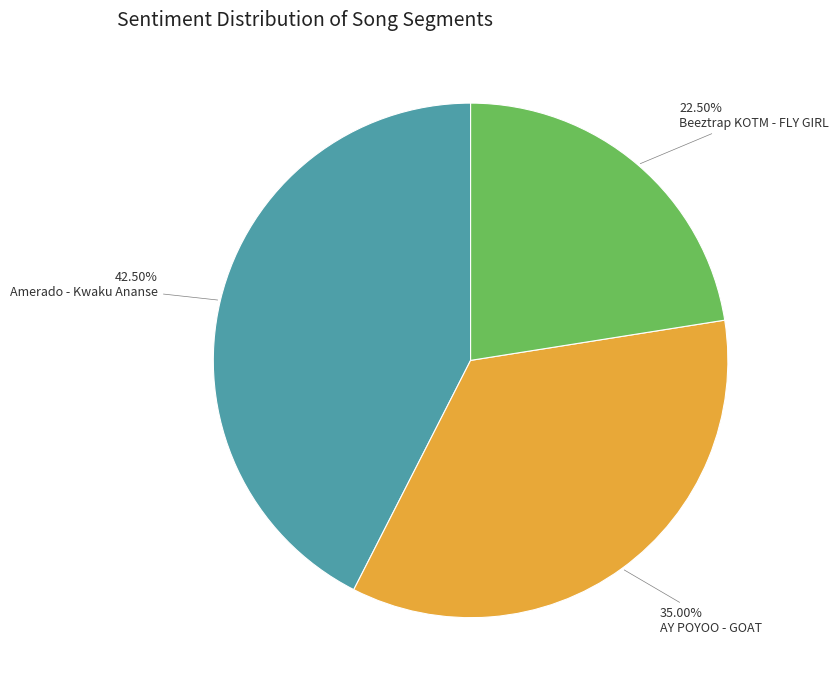

Do Amerado - Kwaku Ananse and AY POYOO - GOAT together represent more than half of the pie?

Yes